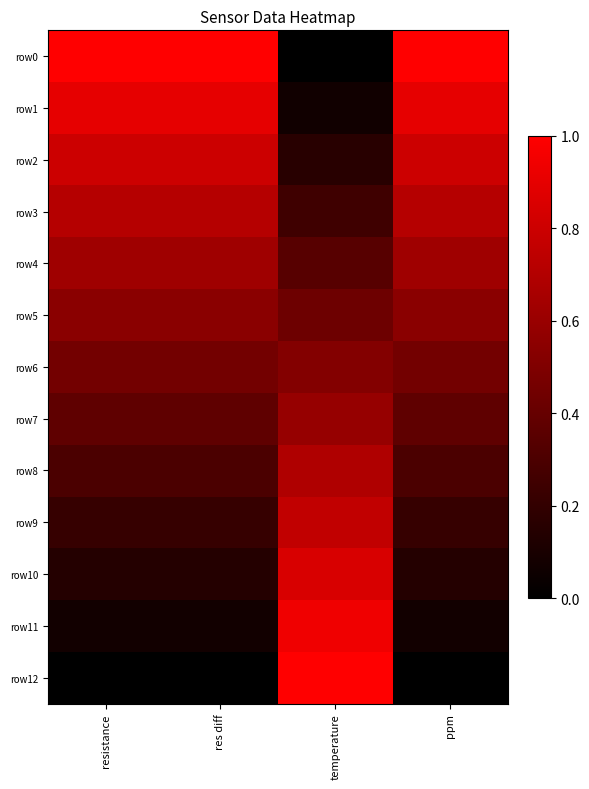

How many data points does each series have?

4